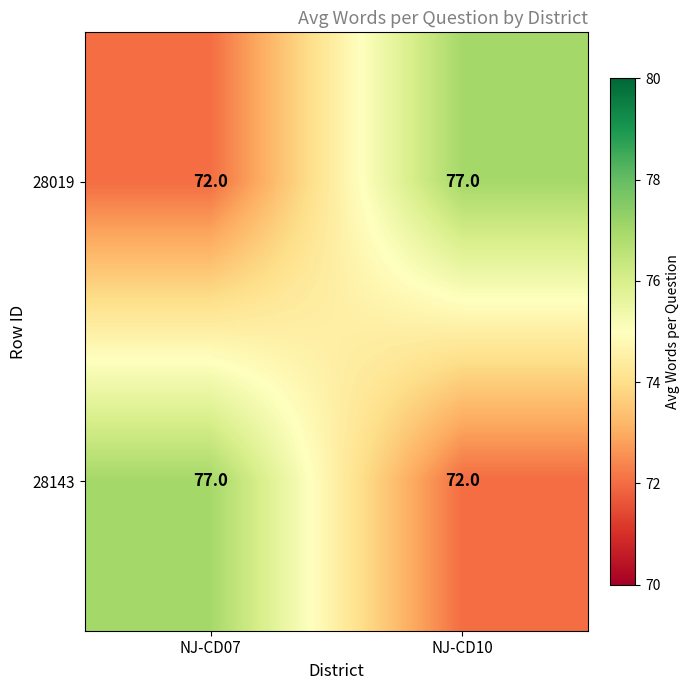

What is the difference between the 28143 values at NJ-CD07 and NJ-CD10?

5